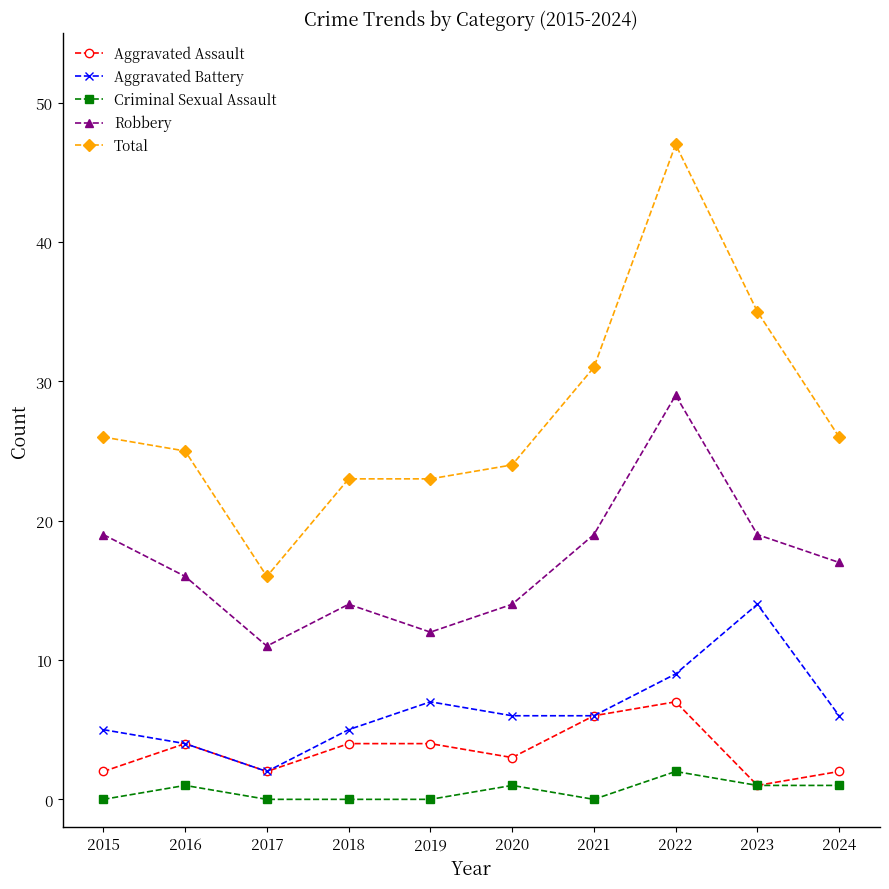

What is the value of the Total point at the 3rd from the left?

16